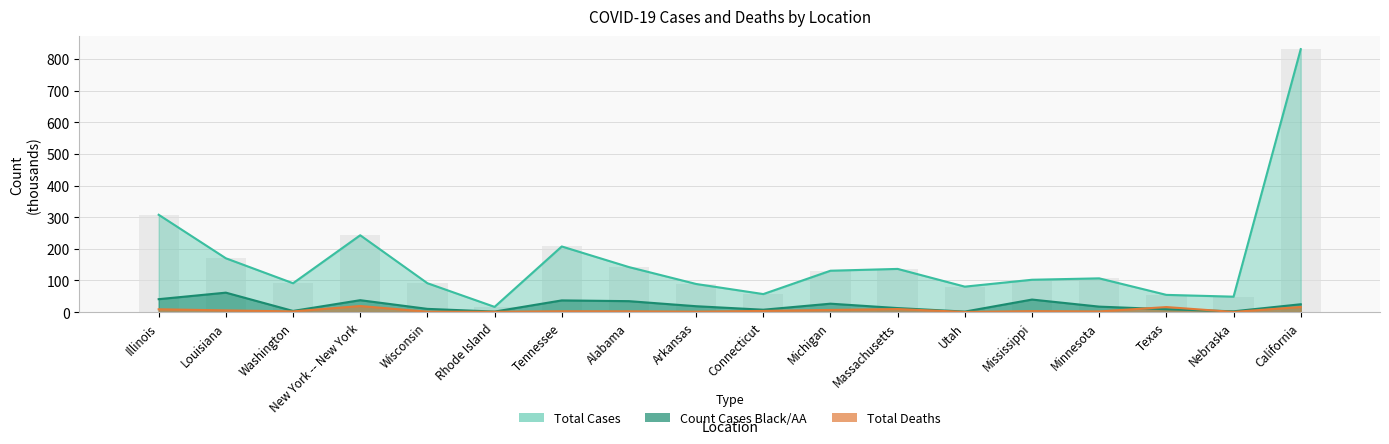

What is the total value across all series at Massachusetts?

158.8